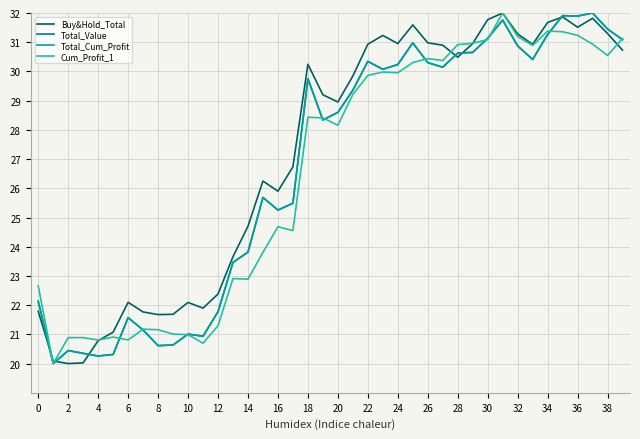

Does the chart display data point markers on the line(s)?

No